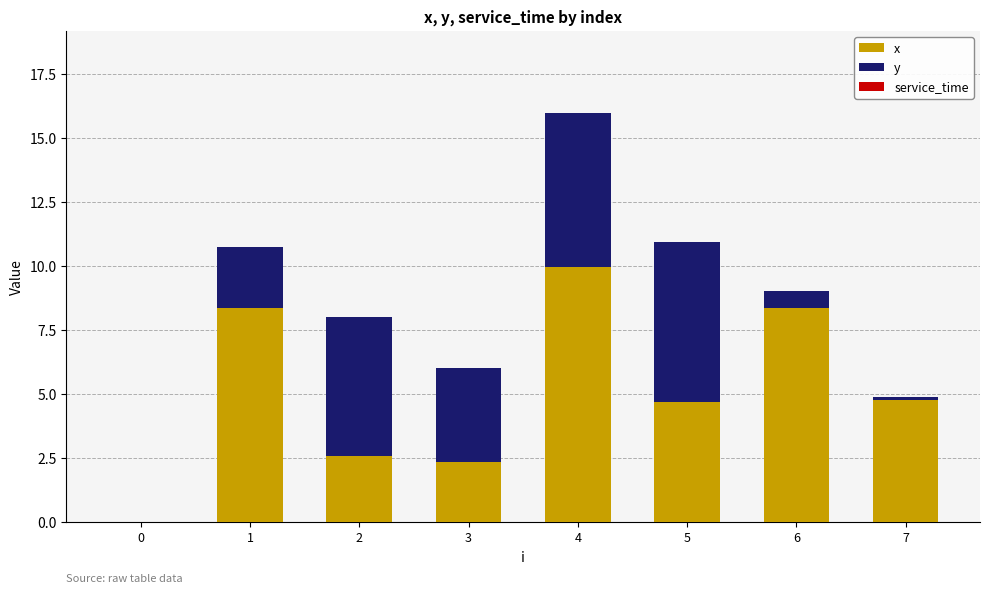

The value of x at 6 is 4.8. True or false?

False